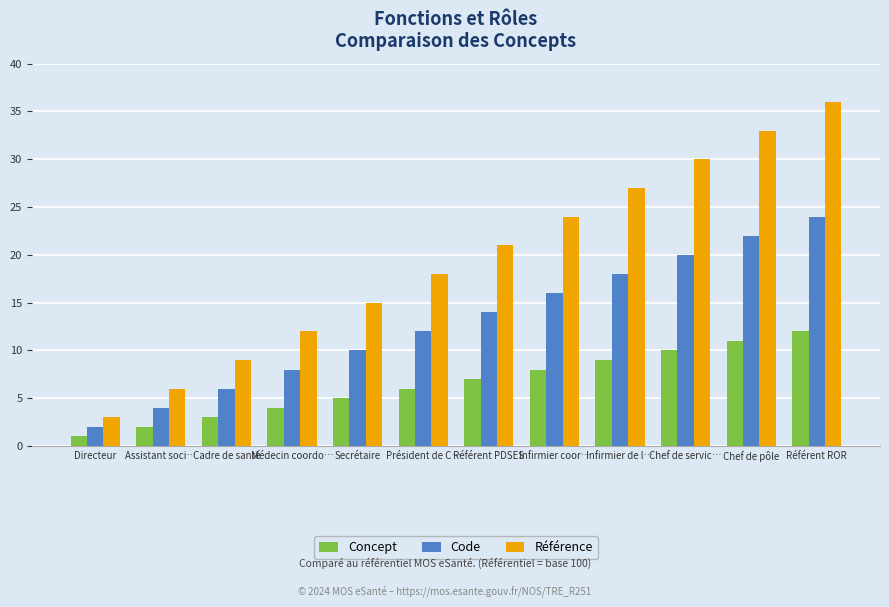

At Référent ROR, list the series in order from smallest to largest.

Concept, Code, Référence